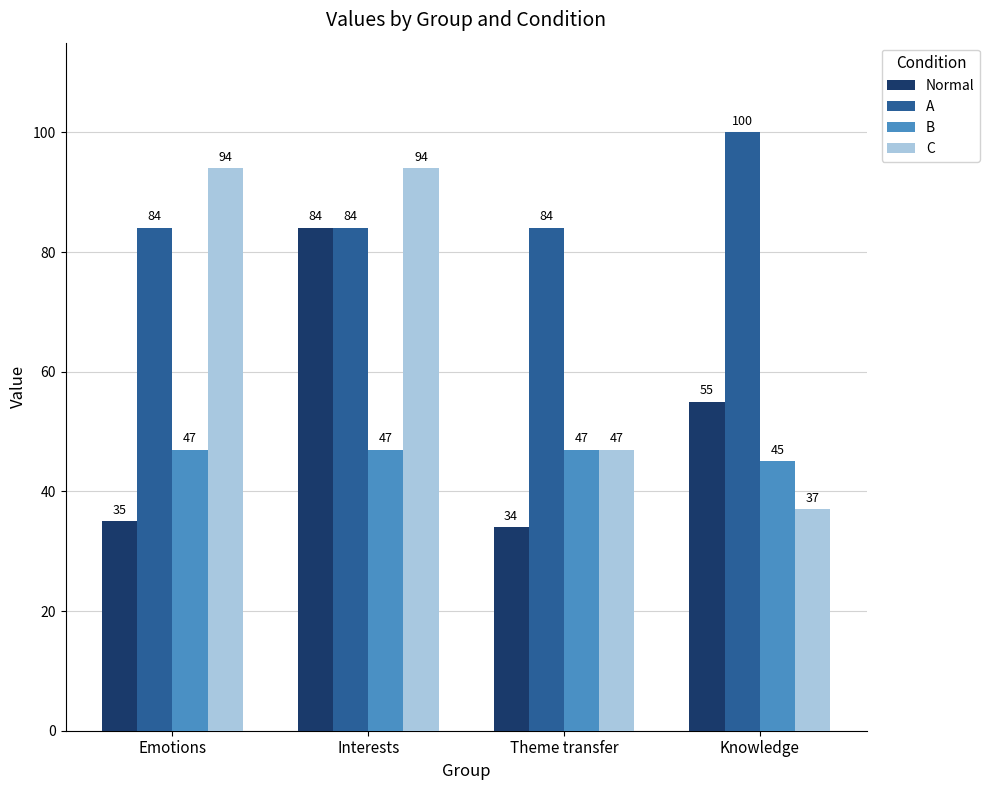

List the series in order of their peak value, lowest first.

B, Normal, C, A